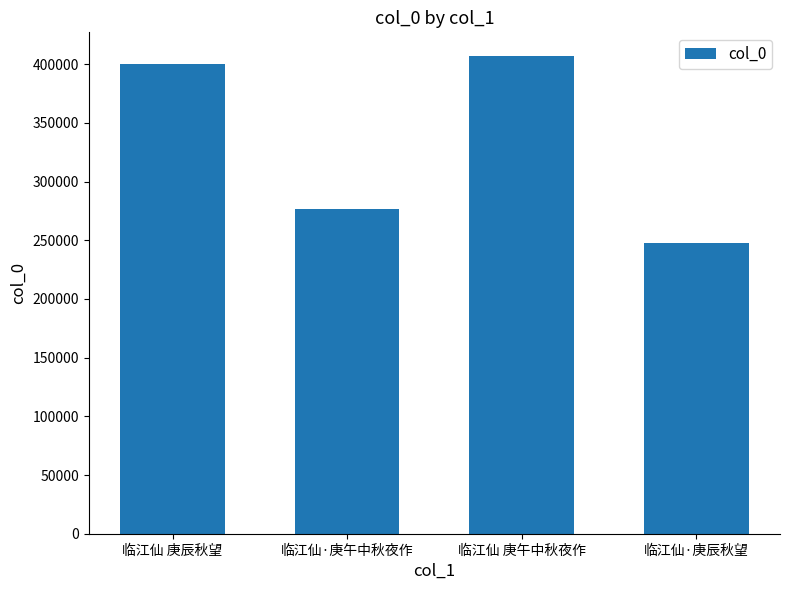

List the labels in order of value, largest first.

临江仙 庚午中秋夜作, 临江仙 庚辰秋望, 临江仙·庚午中秋夜作, 临江仙·庚辰秋望